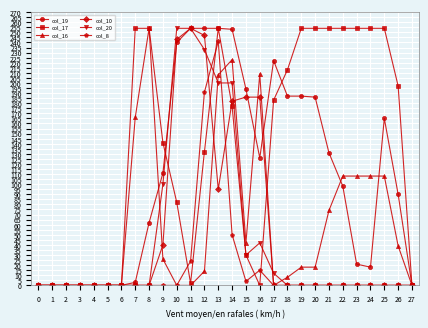

At which category is the sum across all series the highest?

13